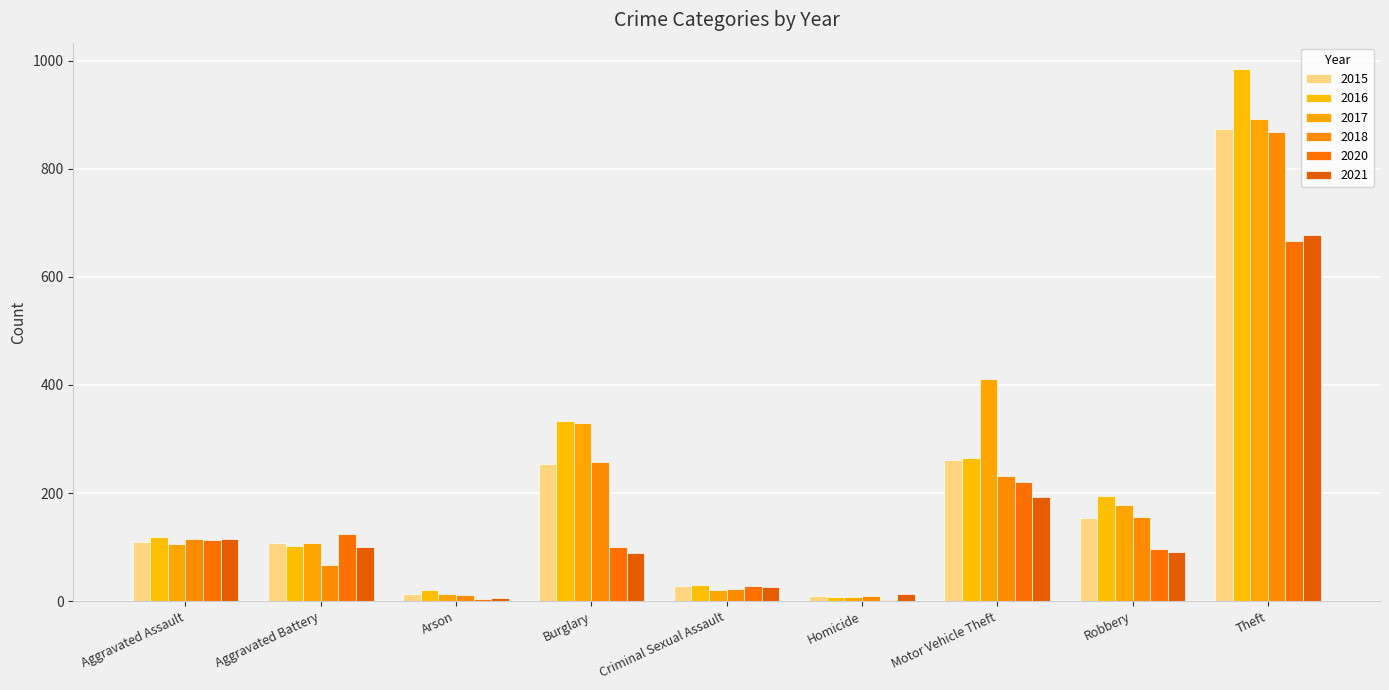

Count the number of data series in this chart.

6